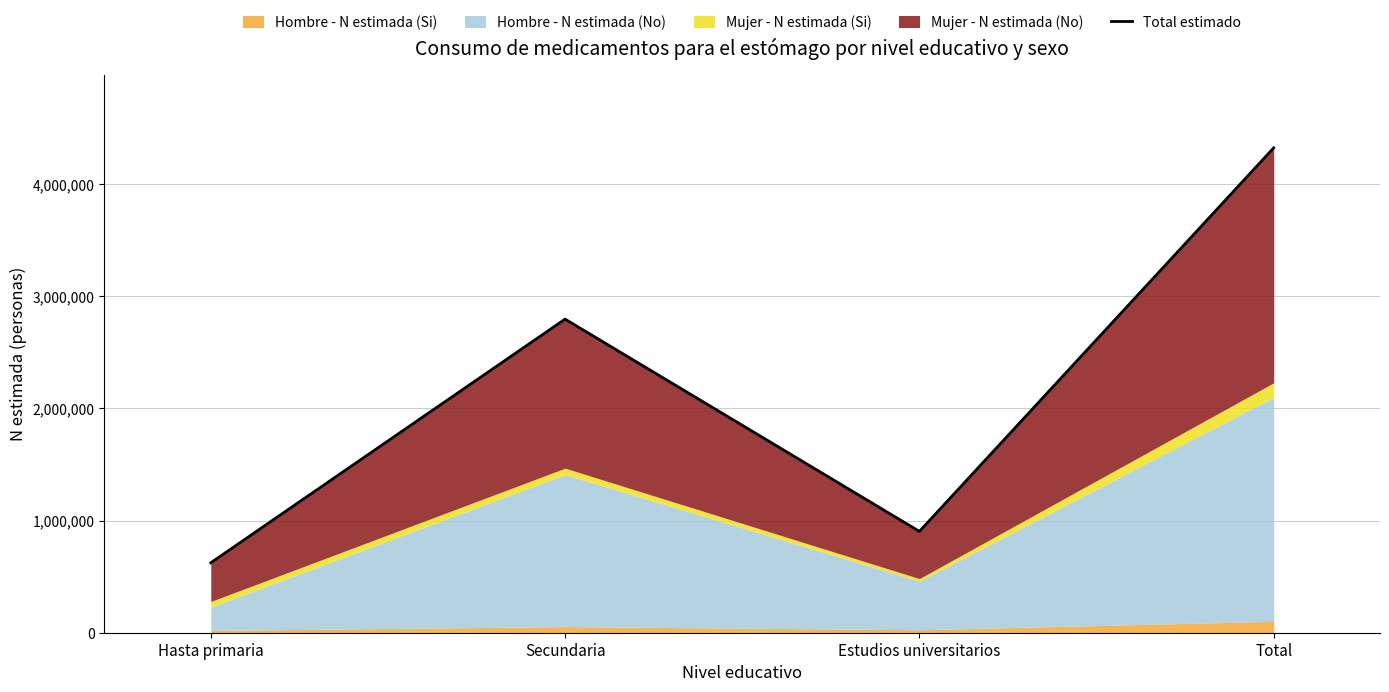

Where is the data nearest to the value 2472577?

Secundaria